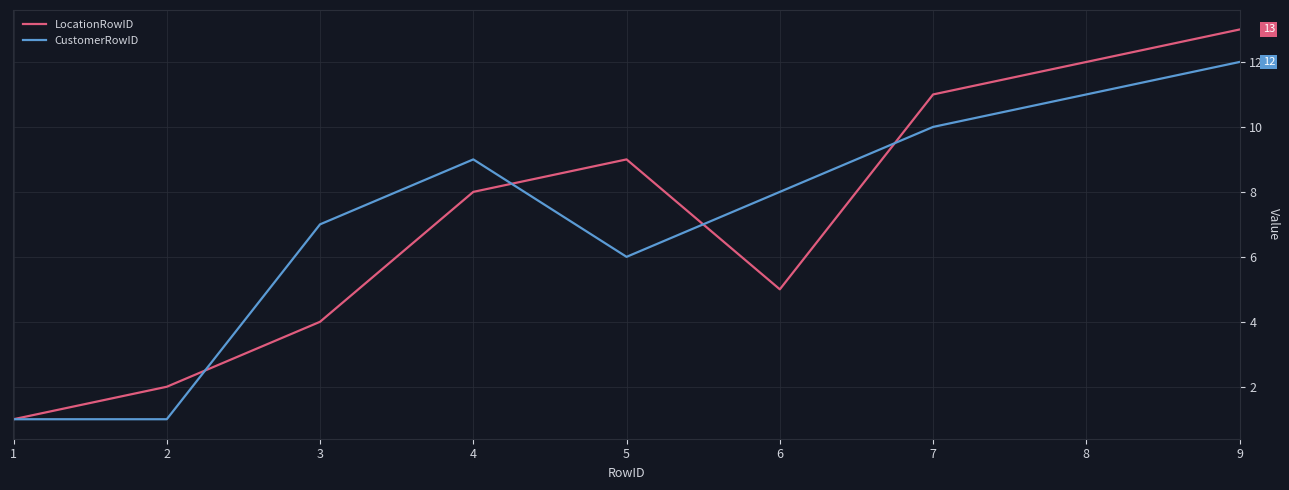

Does the chart have visible grid lines?

Yes